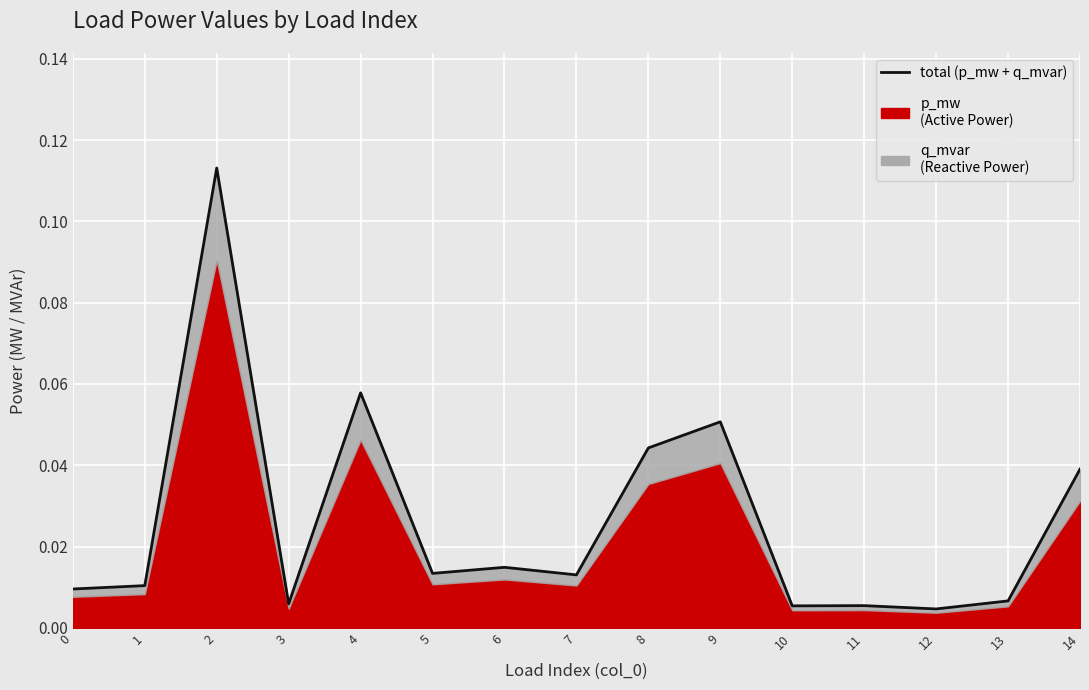

What is the sum of the values at 2 and 5?

0.1